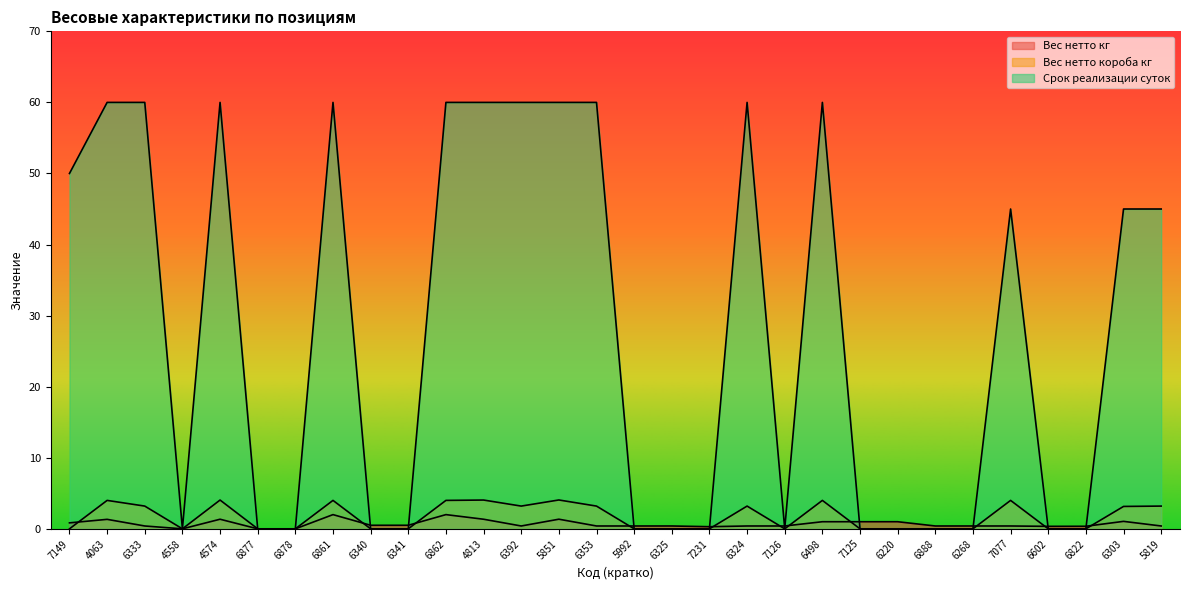

Reading left to right, list all the values displayed in this chart.

Вес нетто кг: 0.8	1.3	0.4	0.0	1.4	0.0	0.0	2.0	0.5	0.5	2.0	1.4	0.4	1.4	0.4	0.4	0.4	0.3	0.4	0.4	1.0	1.0	1.0	0.4	0.4	0.4	0.3	0.4	1.1	0.4
Вес нетто короба кг: 0.0	4.0	3.2	0.0	4.0	0.0	0.0	4.0	0.0	0.0	4.0	4.0	3.2	4.1	3.2	0.0	0.0	0.0	3.2	0.0	4.0	0.0	0.0	0.0	0.0	4.0	0.0	0.0	3.1	3.2
Срок реализации суток: 50.0	60.0	60.0	0.0	60.0	0.0	0.0	60.0	0.0	0.0	60.0	60.0	60.0	60.0	60.0	0.0	0.0	0.0	60.0	0.0	60.0	0.0	0.0	0.0	0.0	45.0	0.0	0.0	45.0	45.0